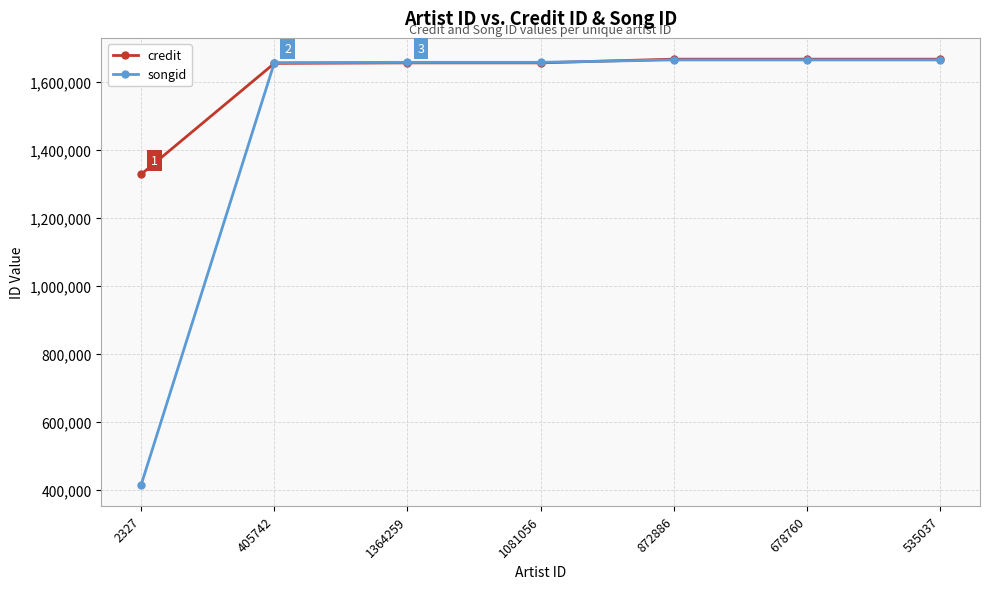

Which series has the largest range (max minus min)?

songid